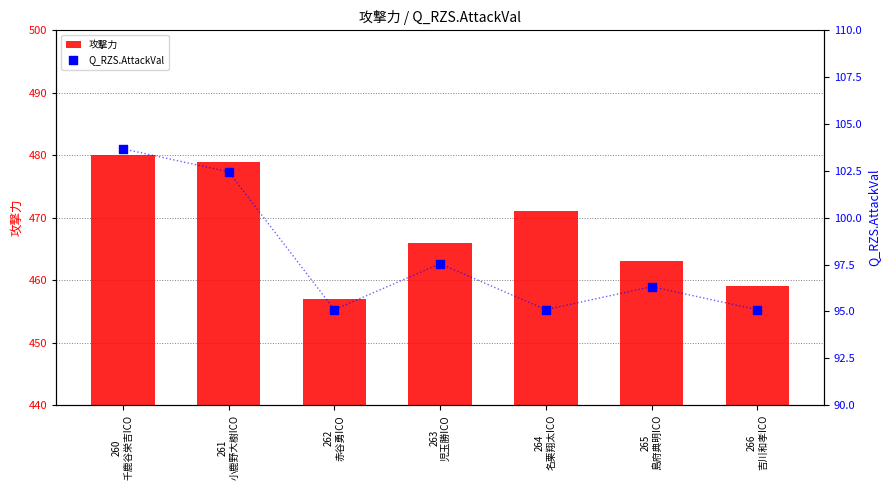

What is the total value across all series at 264
名栗翔太ICO?

566.1